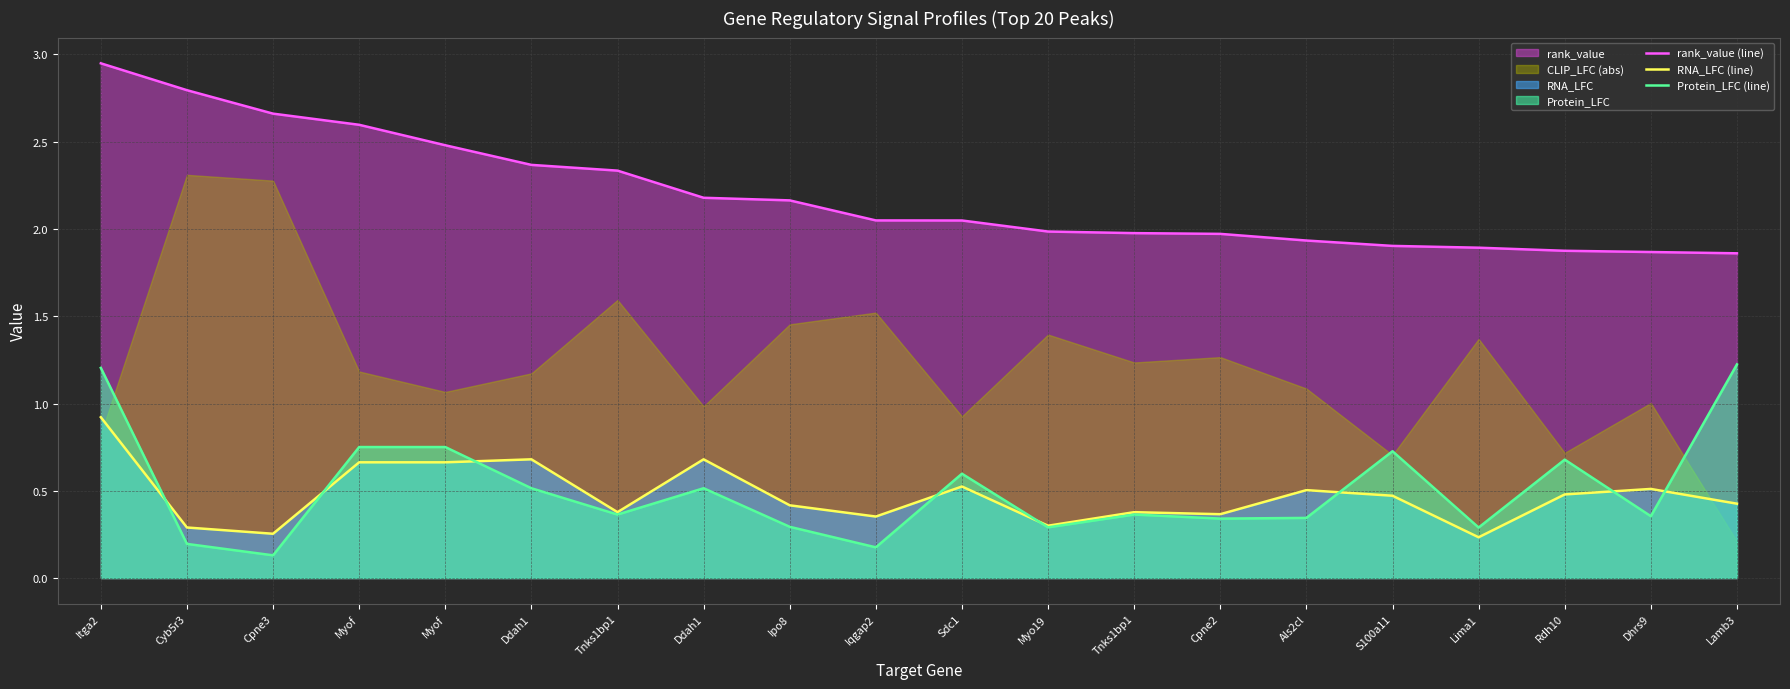

True or false: rank_value (line) and Protein_LFC (line) cross at least once.

False